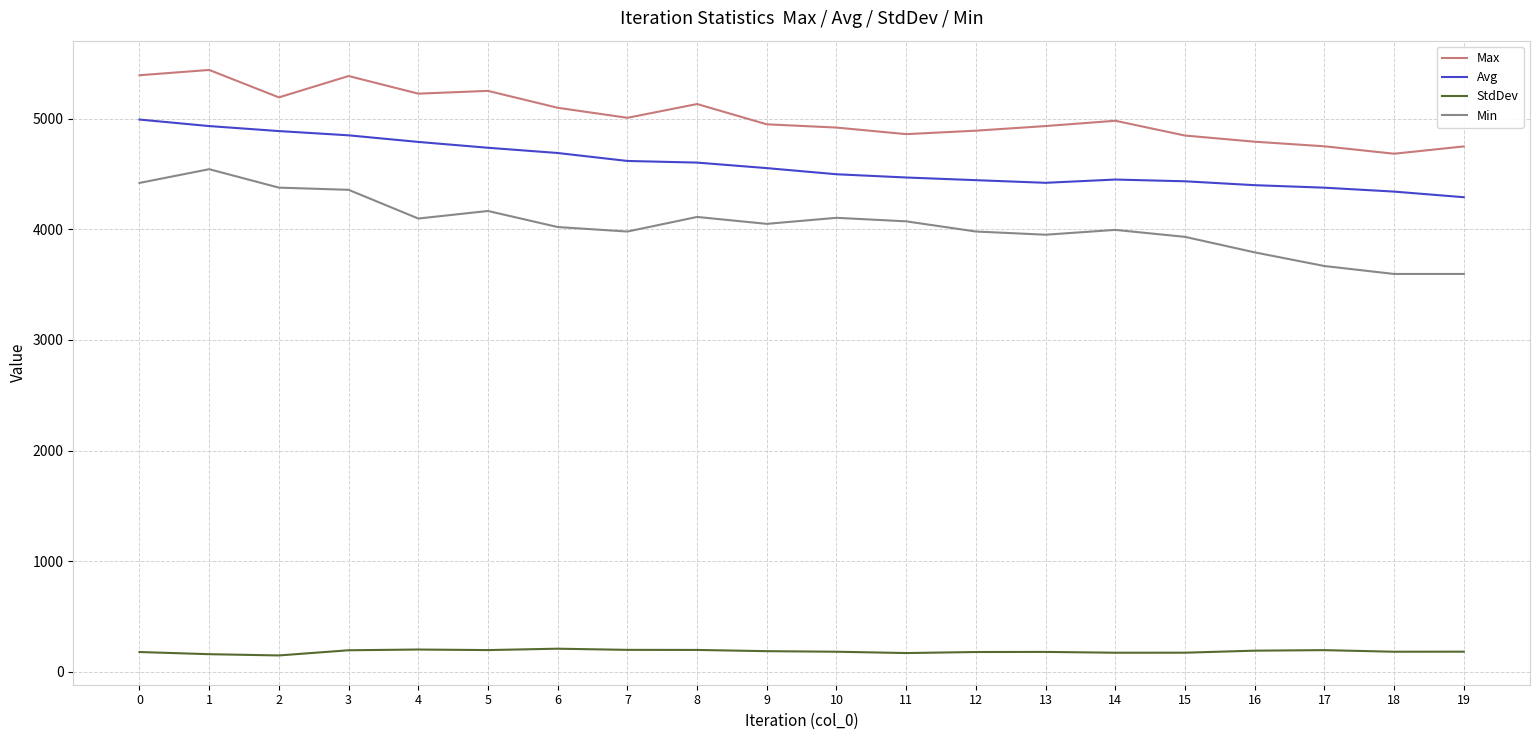

True or false: Min and Max intersect in this chart.

False